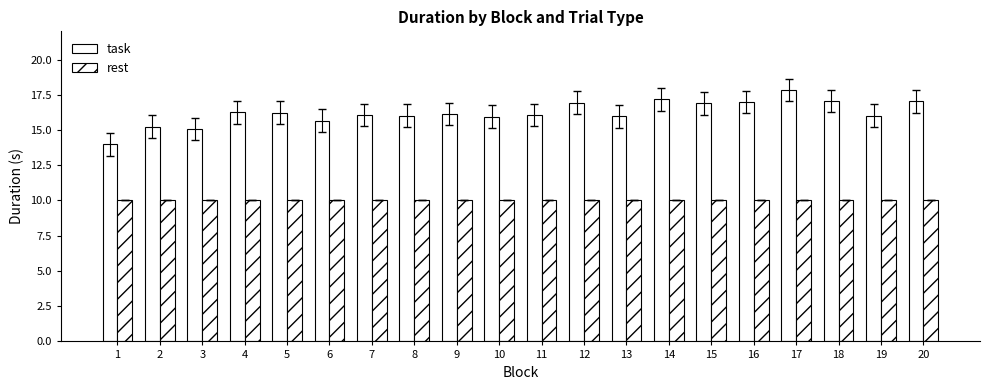

Where is task nearest to the value 15?

3